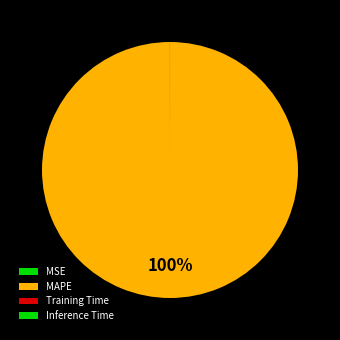

The MSE slice represents 1% of the pie. True or false?

False